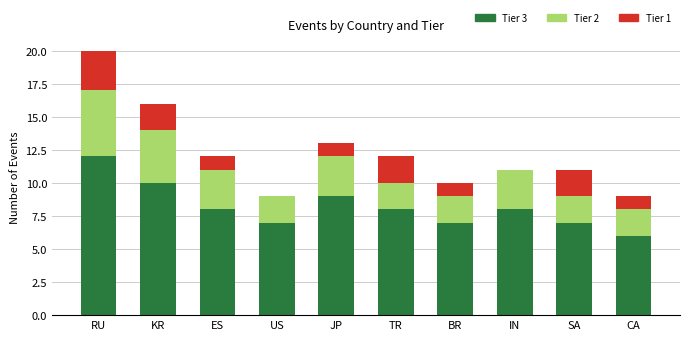

Which category has the highest value in the Tier 3 series?

RU